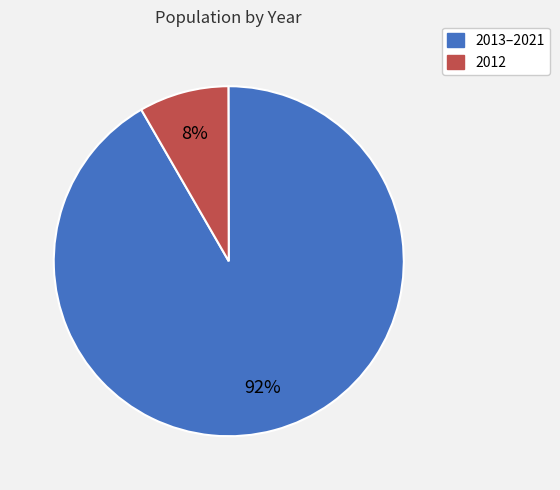

To the nearest percent, what is the average slice percentage?

50%